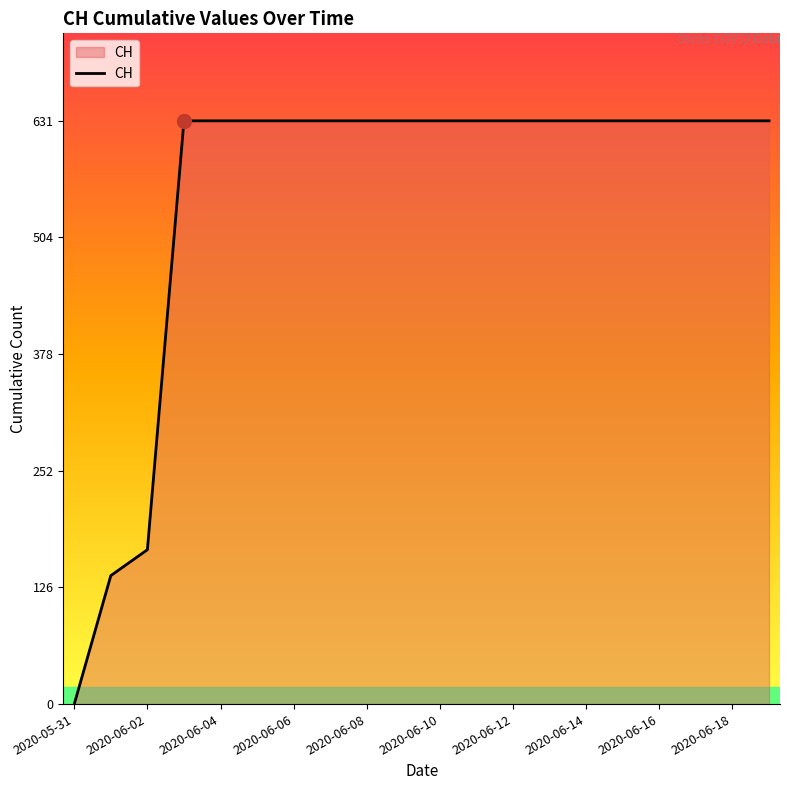

What is the greatest value displayed?

631